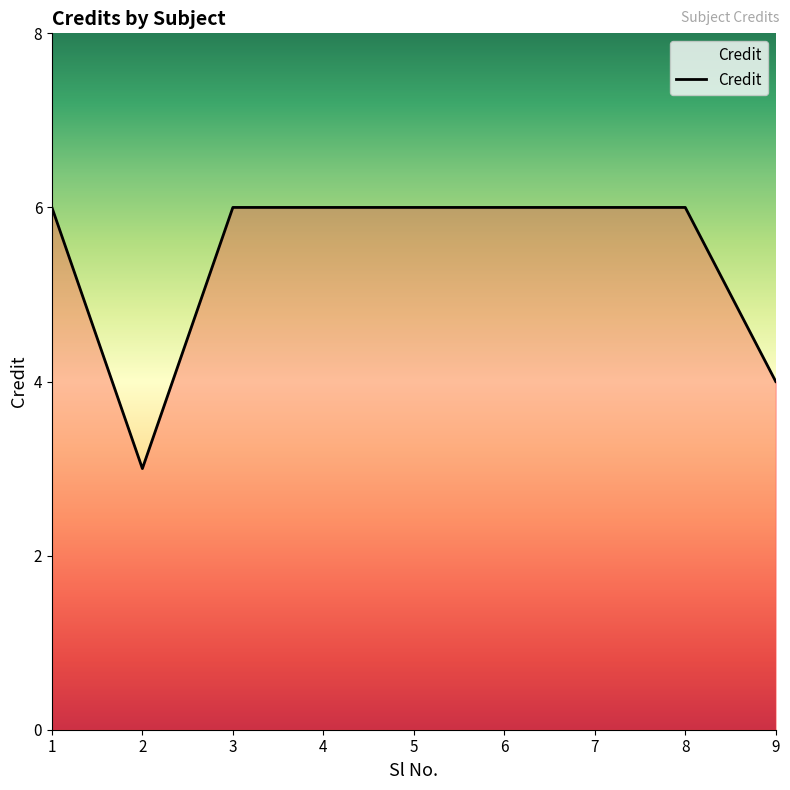

Approximately how many times larger is the value at 5 compared to 6?

1.0